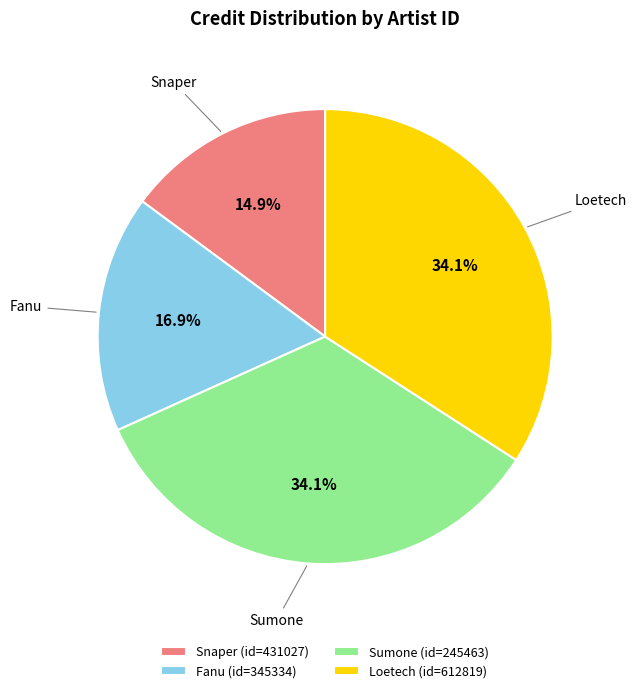

Do Sumone (id=245463) and Snaper (id=431027) together represent more than half of the pie?

No